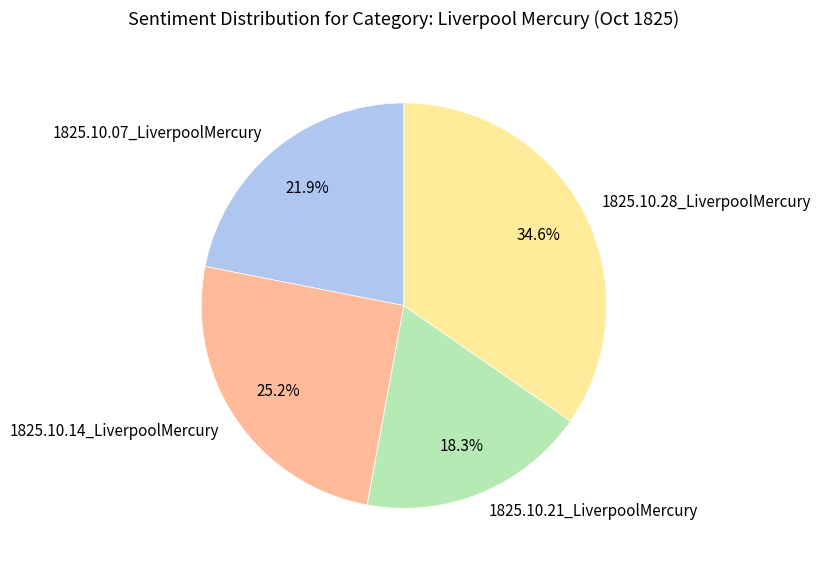

What portion of the pie excludes 1825.10.21_LiverpoolMercury?

81.7%